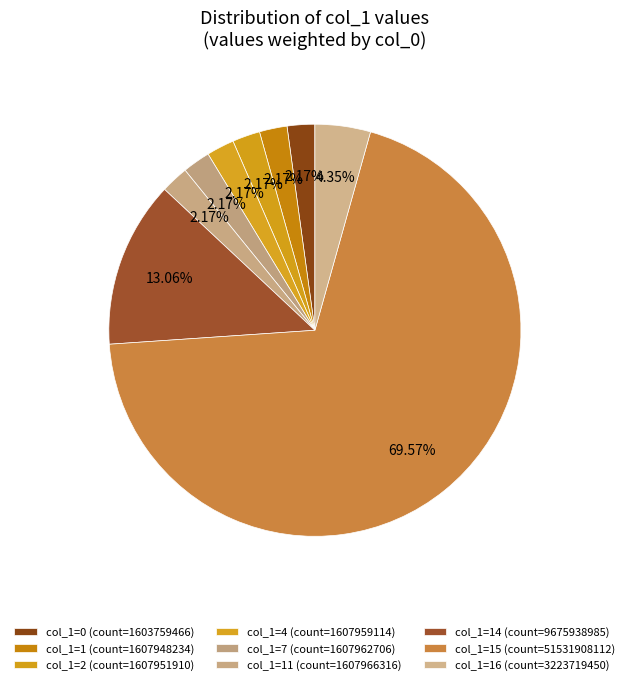

How many slices are in this pie chart?

9